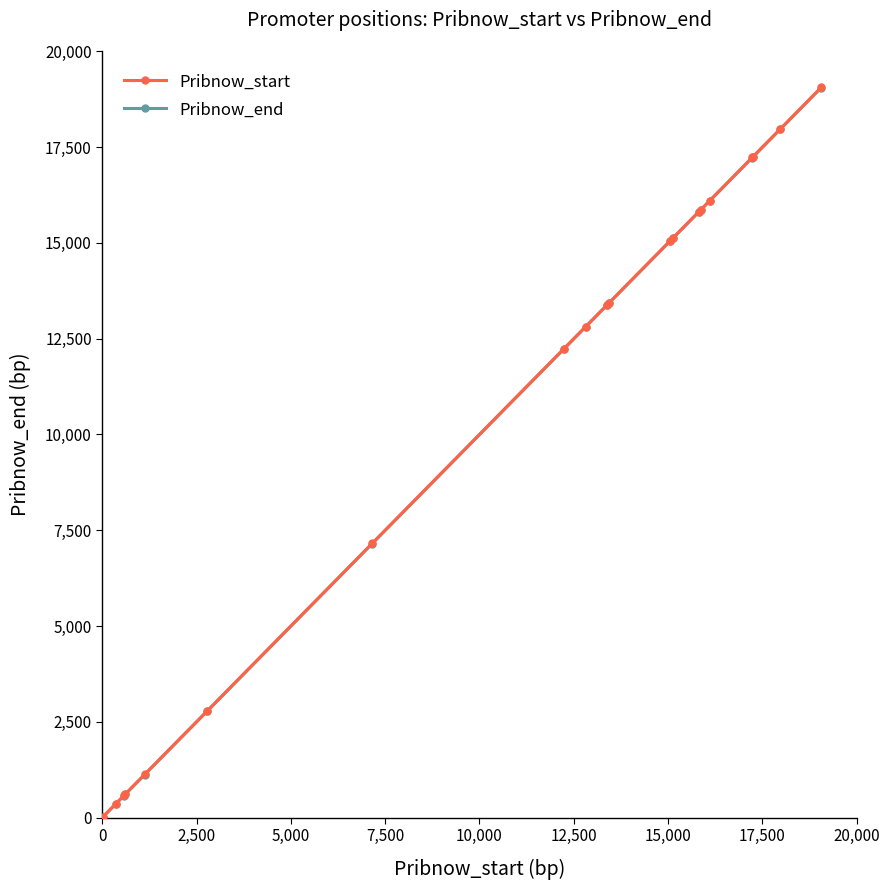

What is the highest value of the Pribnow_end series?

19054